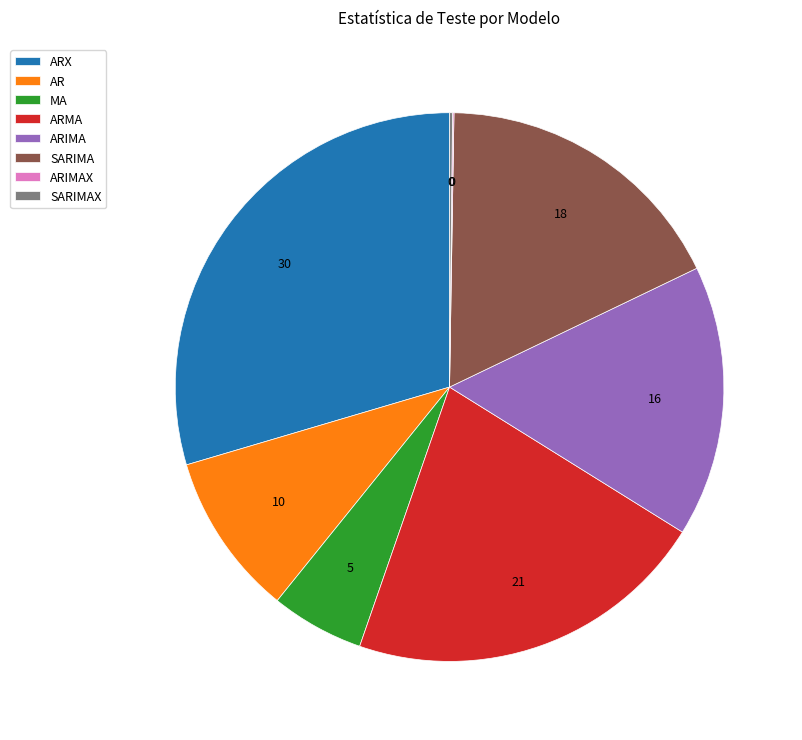

Does any single category account for the majority?

No